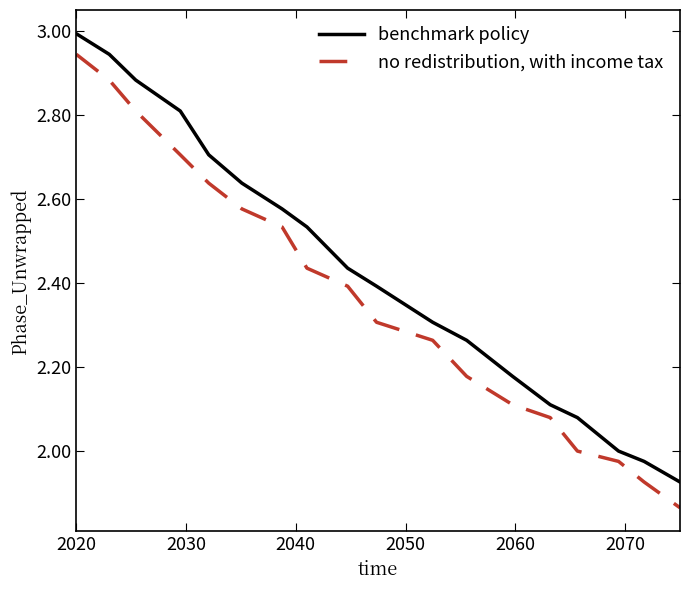

What is the maximum value shown in the chart?

3.0